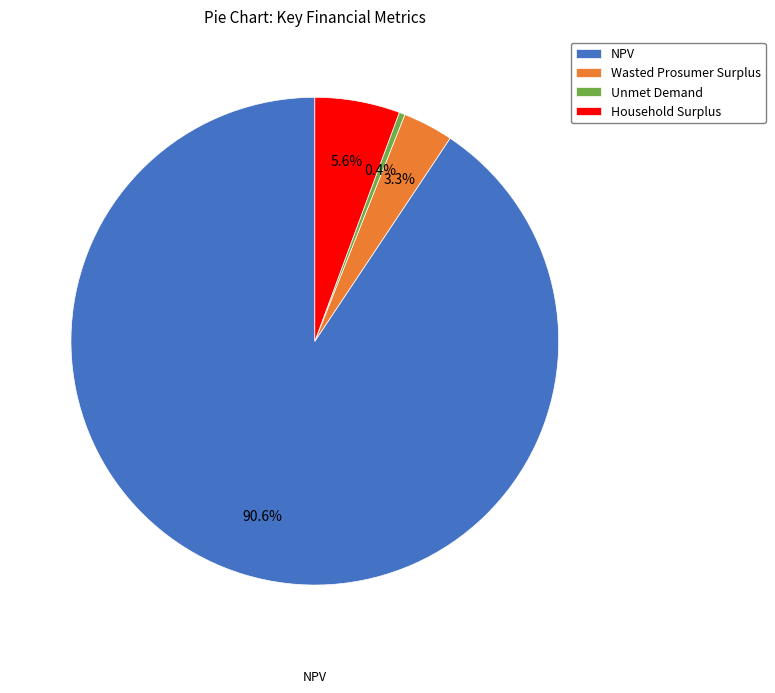

True or false: Household Surplus accounts for 6% of the total.

True